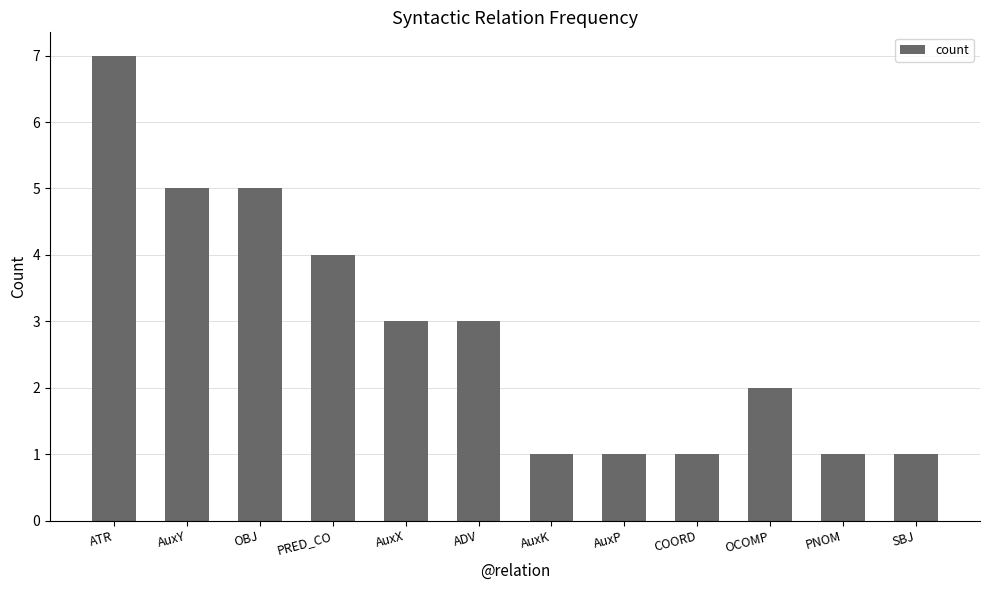

What is the change in value from PRED_CO to AuxP?

-3